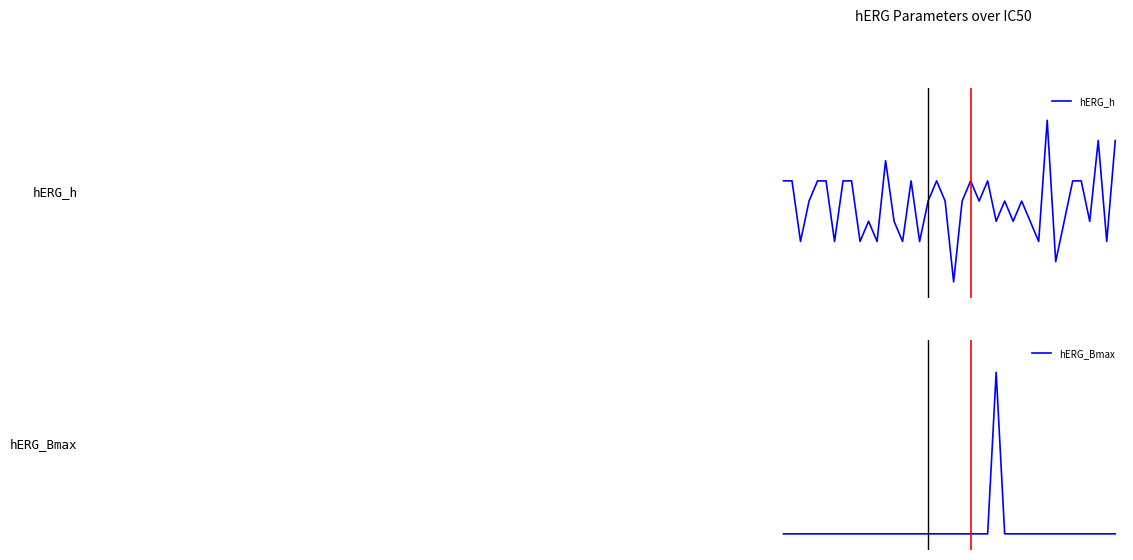

Rank the series by their average value, from highest to lowest.

hERG_h, hERG_Bmax